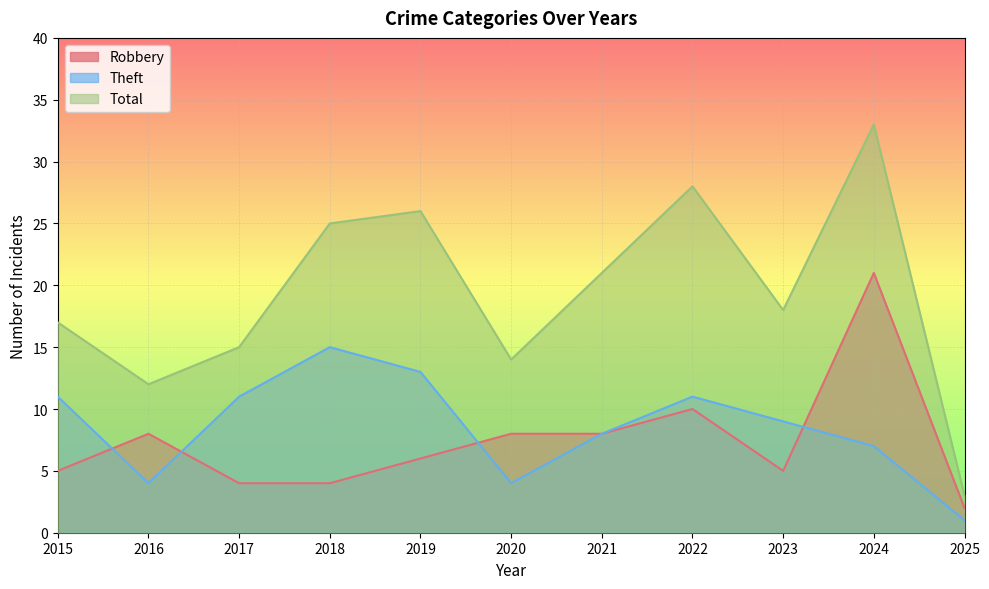

Reading left to right, list all the values displayed in this chart.

Robbery: 5	8	4	4	6	8	8	10	5	21	2
Theft: 11	4	11	15	13	4	8	11	9	7	1
Total: 17	12	15	25	26	14	21	28	18	33	3